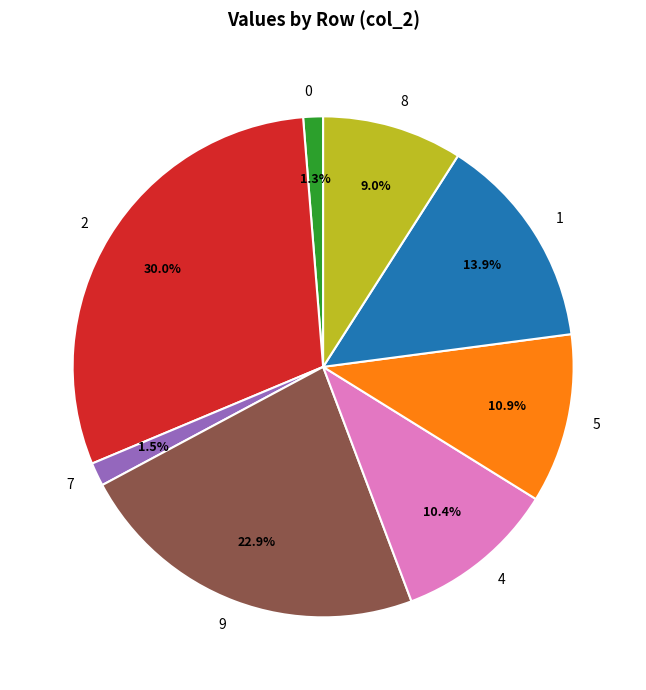

Count the number of slices in the pie.

8